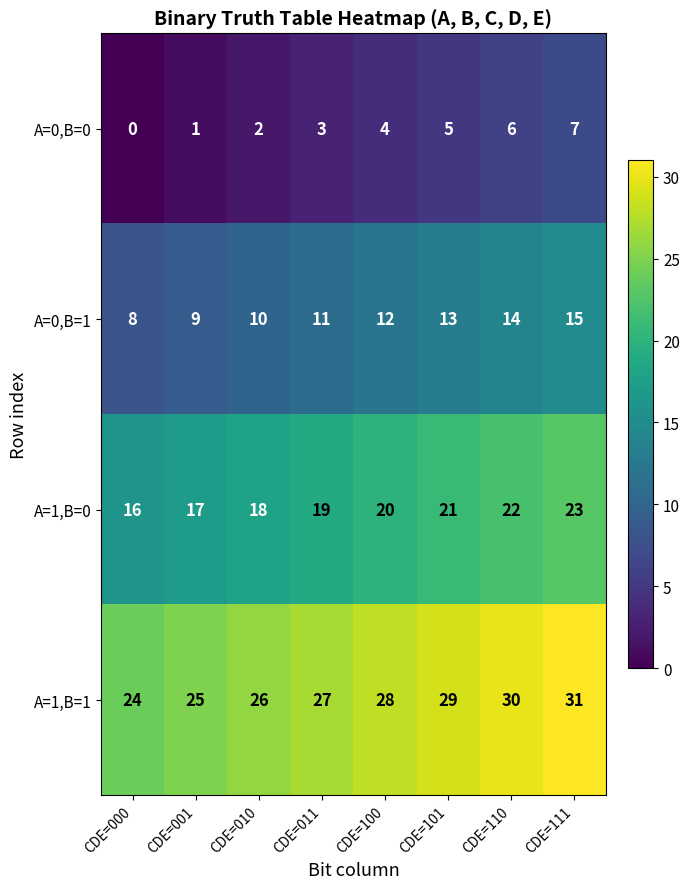

At CDE=101, list the series in order from smallest to largest.

A=0,B=0, A=0,B=1, A=1,B=0, A=1,B=1